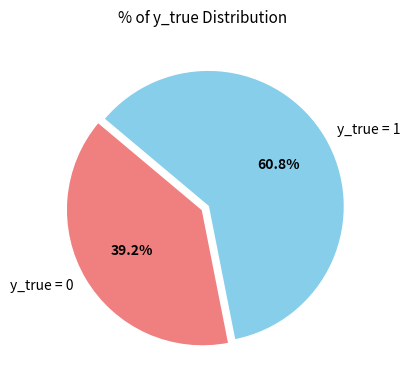

How many slices are in this pie chart?

2